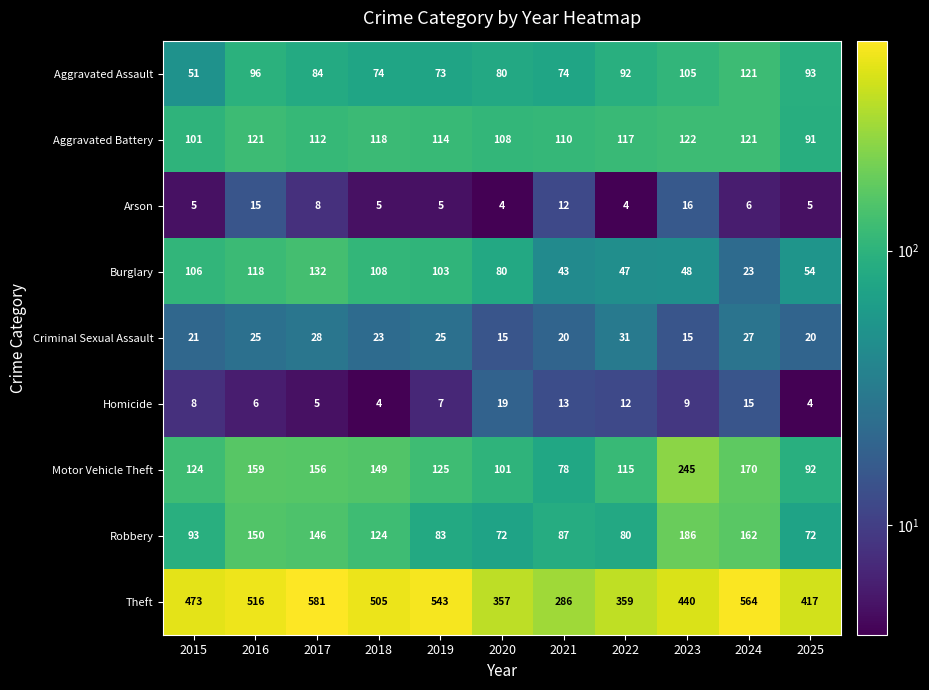

Which series changed the most between 2018 and 2022?

Theft